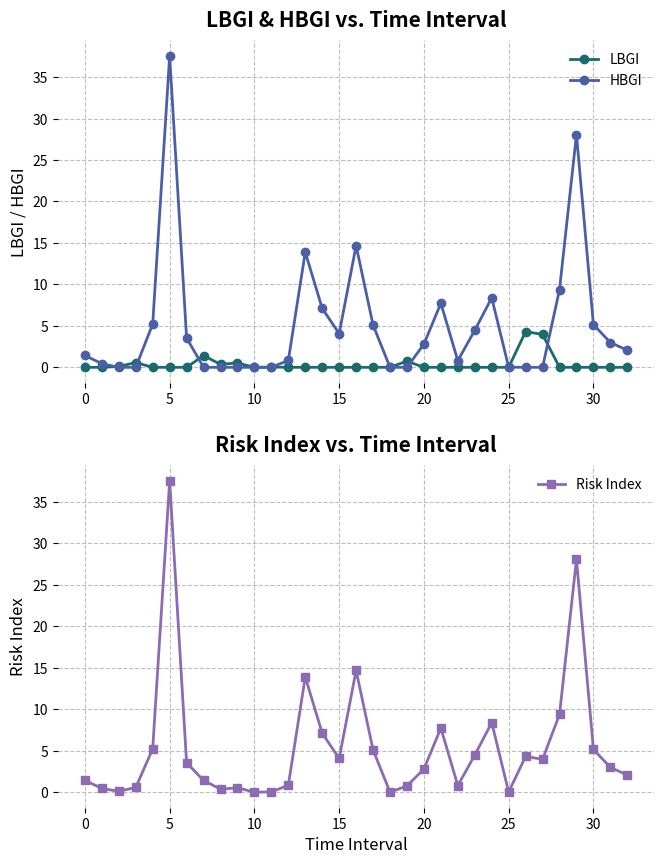

True or false: HBGI has more than 0 interior local peaks.

True